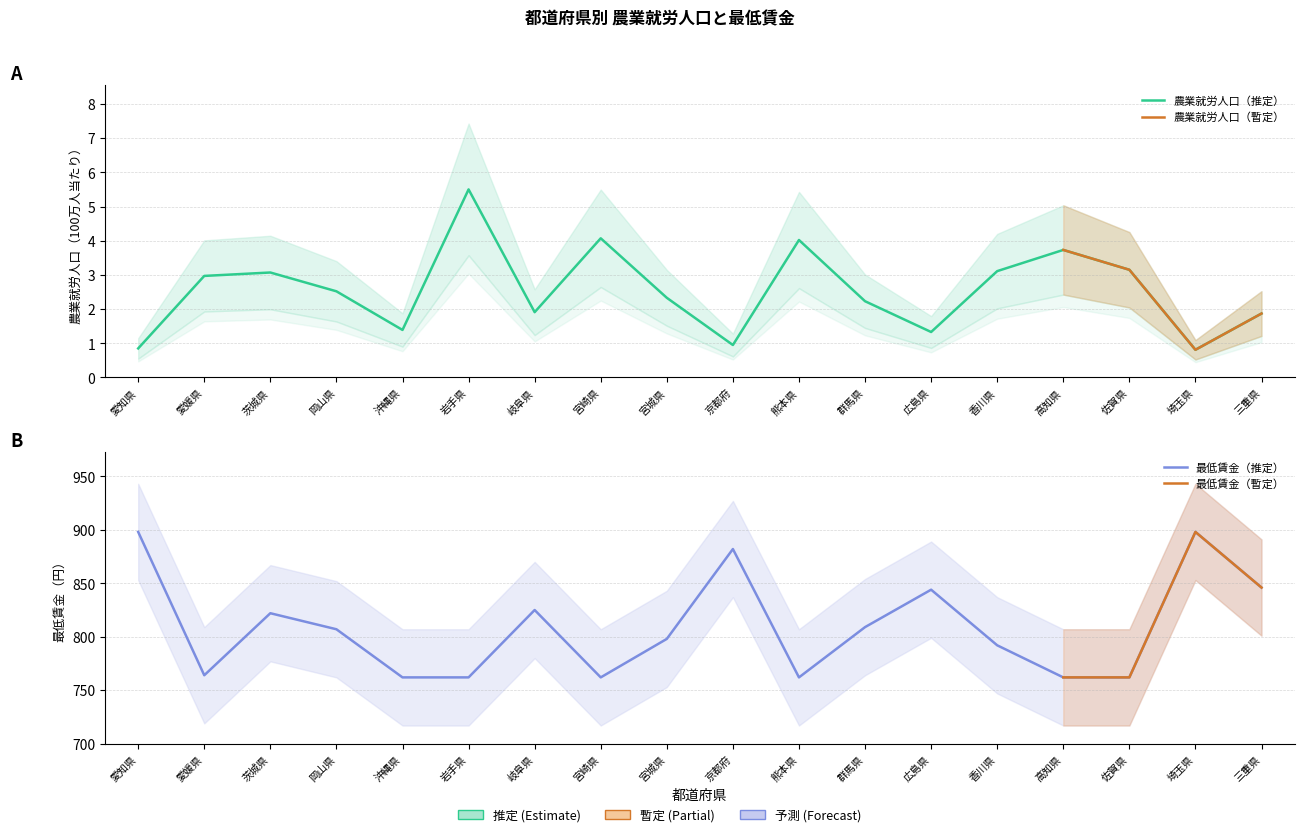

At which label is 最低賃金（円） closest to 830?

岐阜県